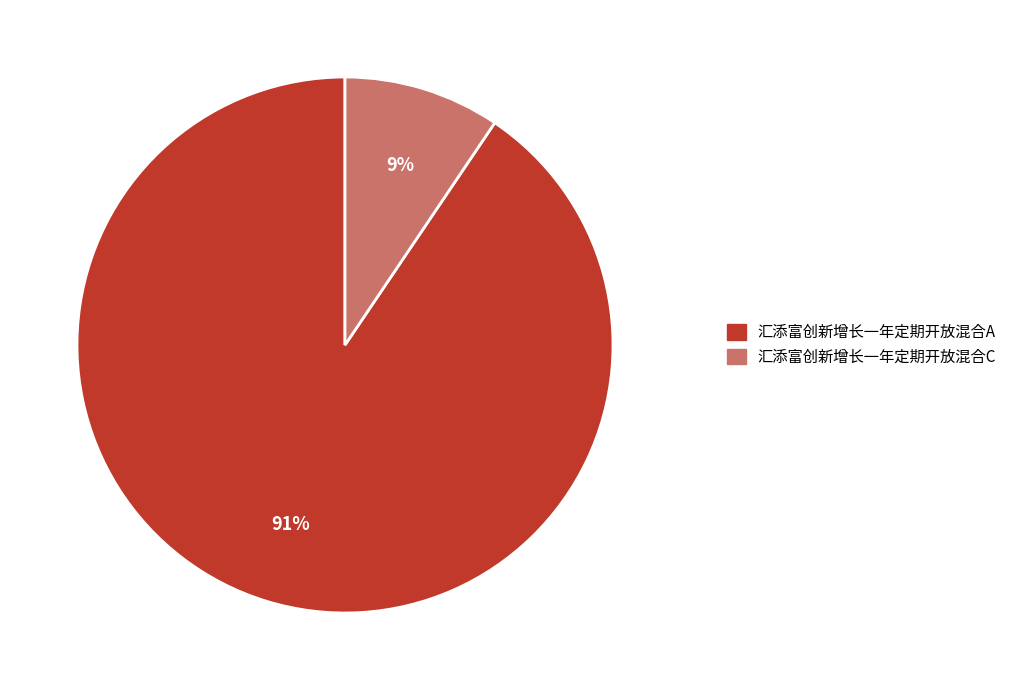

To the nearest percent, what percentage of the pie is 汇添富创新增长一年定期开放混合C?

9%